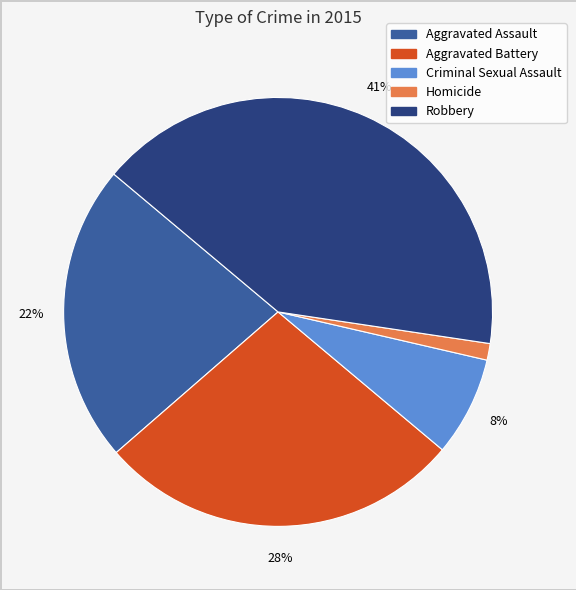

What percentage is the Criminal Sexual Assault slice, to the nearest percent?

8%